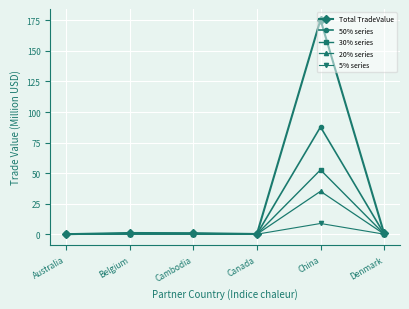

What is the highest value of the 20% series series?

35.1